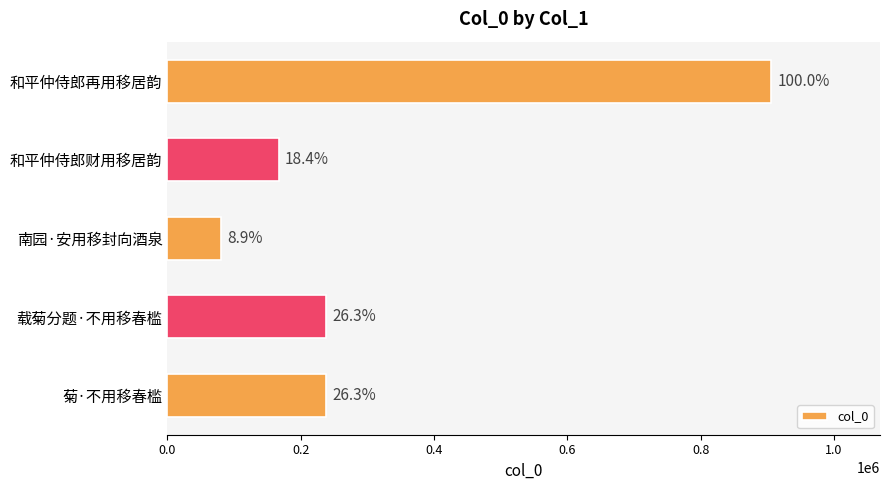

Does the chart contain any negative values?

No